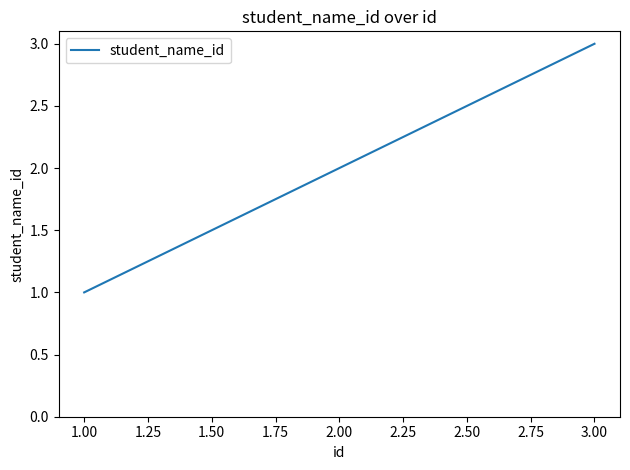

List the labels in order of value, largest first.

3.00, 2.00, 1.00